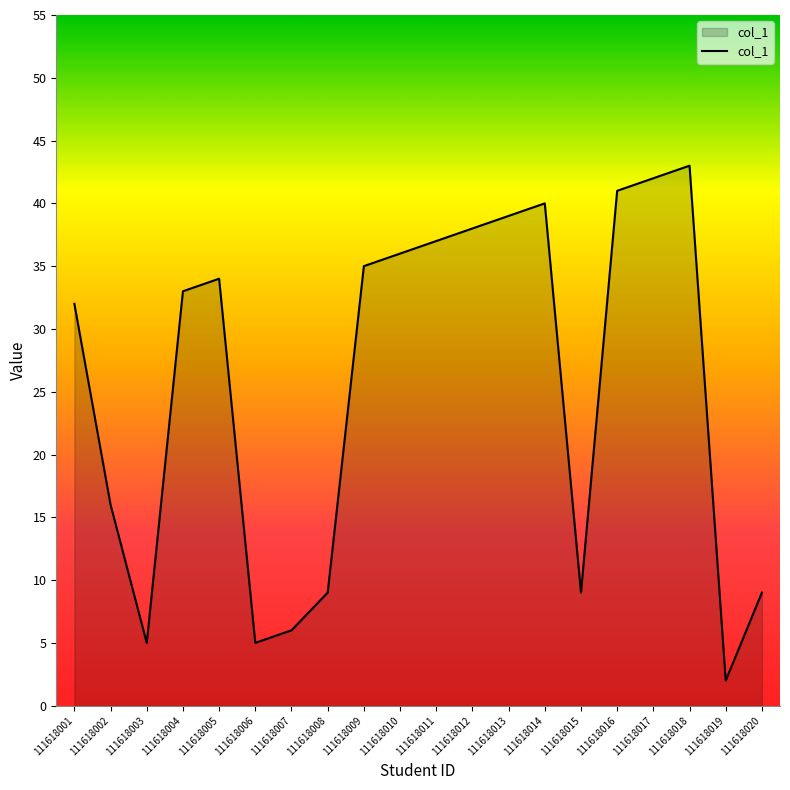

Approximately how many times larger is the value at 111618005 compared to 111618006?

6.8